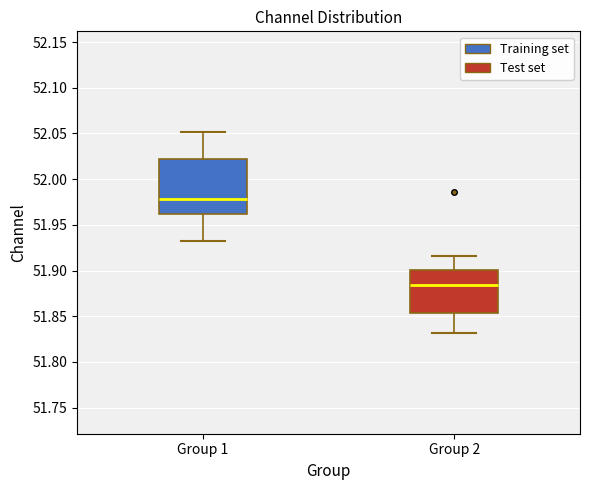

Reading left to right, read every box against the y-axis: the position of its median line, the range the box covers, and the ends of its whiskers. The values are not printed on the chart, so give them approximately, as read against the axis.

Group 1: median 51.980, box 51.960 to 52.020, whiskers 51.930 to 52.050
Group 2: median 51.885, box 51.855 to 51.900, whiskers 51.830 to 51.915